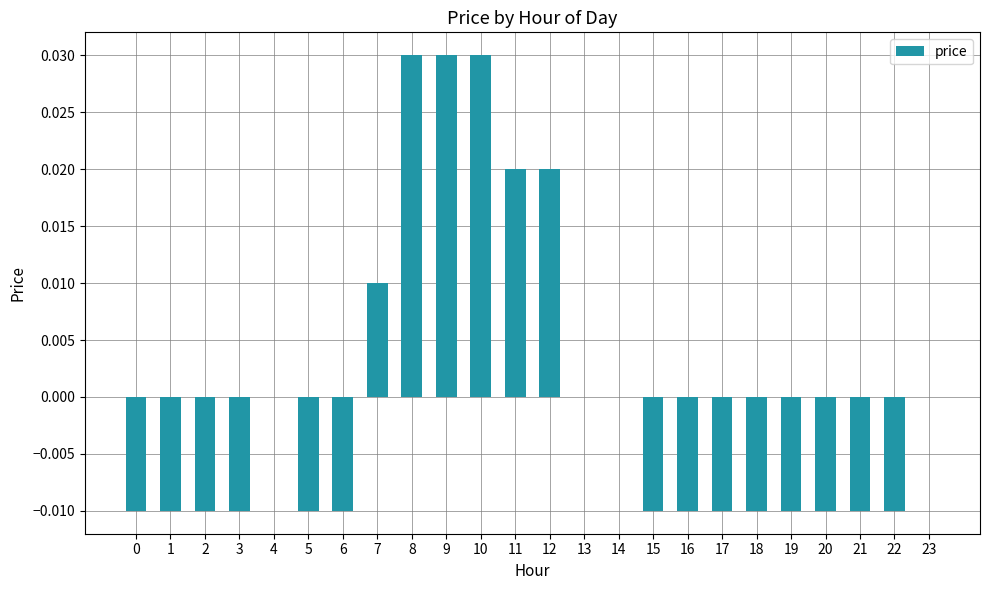

The value at 0 is -0.0. True or false?

True